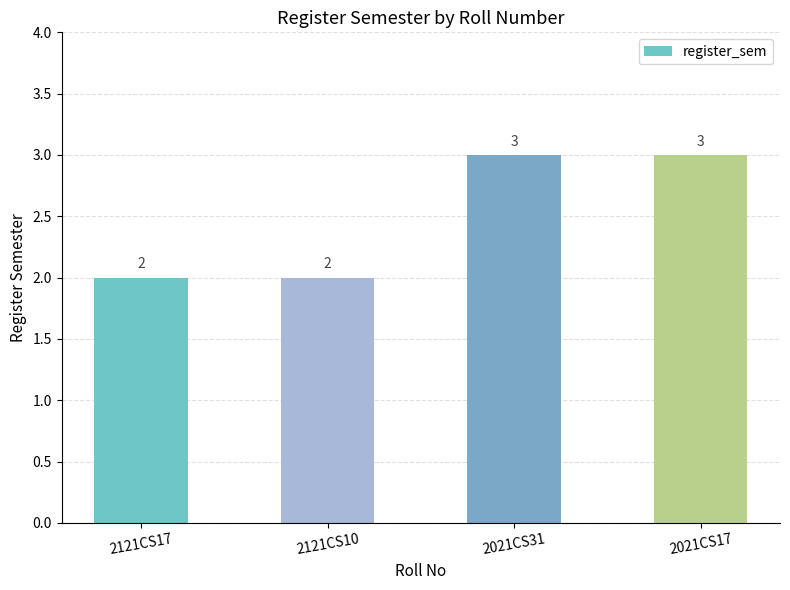

Does the chart contain any negative values?

No